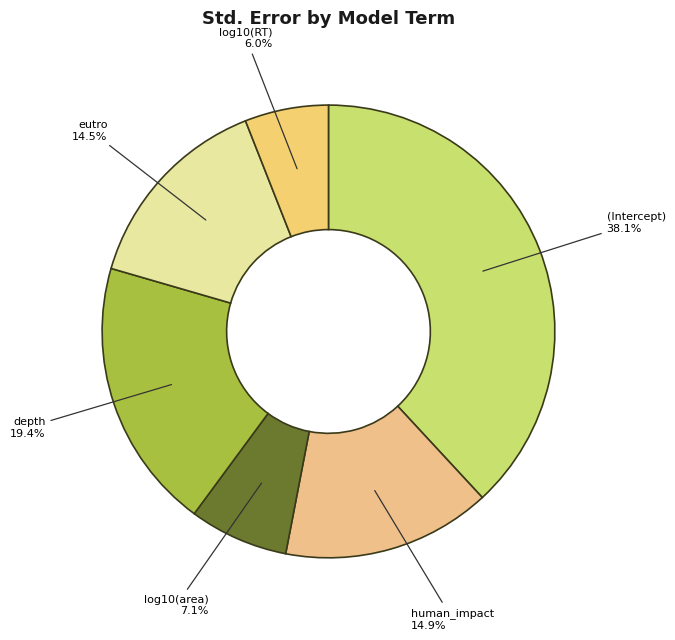

Count the number of slices in the pie.

6